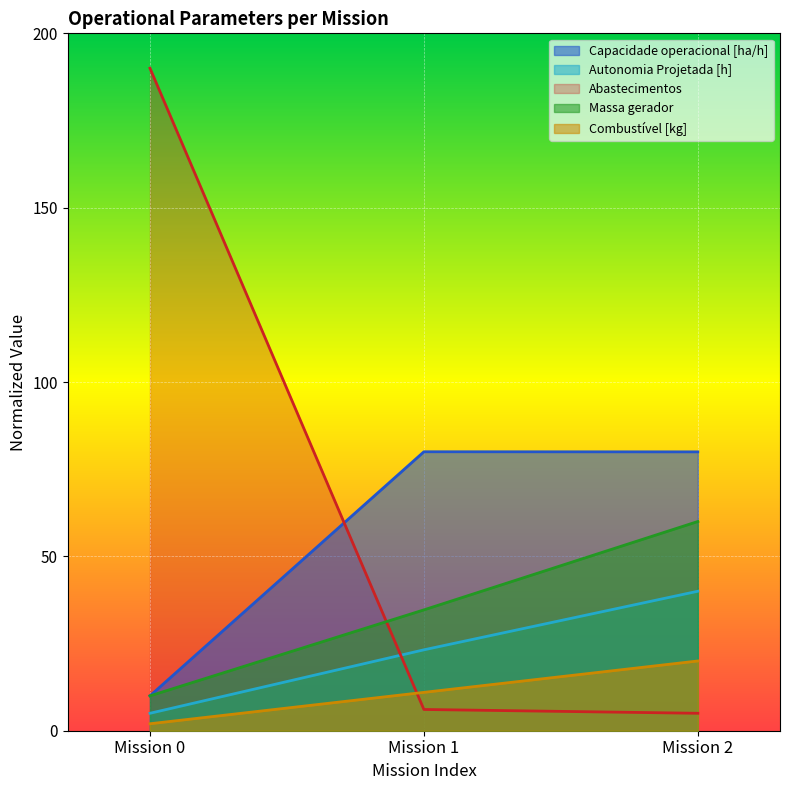

How many lines are shown in the chart?

5